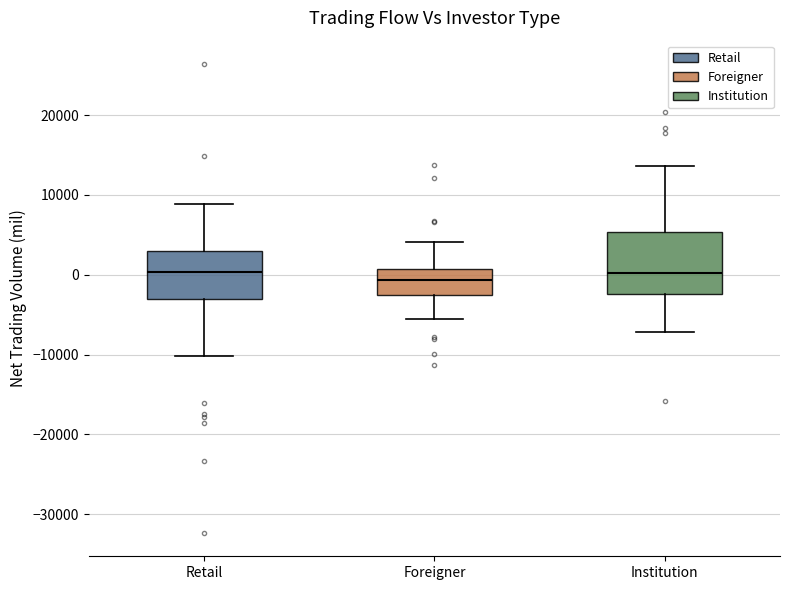

Reading left to right, read every box against the y-axis: the position of its median line, the range the box covers, and the ends of its whiskers. The values are not printed on the chart, so give them approximately, as read against the axis.

Retail: median 0, box -3000 to 3000, whiskers -10000 to 9000
Foreigner: median -1000, box -3000 to 1000, whiskers -6000 to 4000
Institution: median 0, box -2000 to 5000, whiskers -7000 to 14000